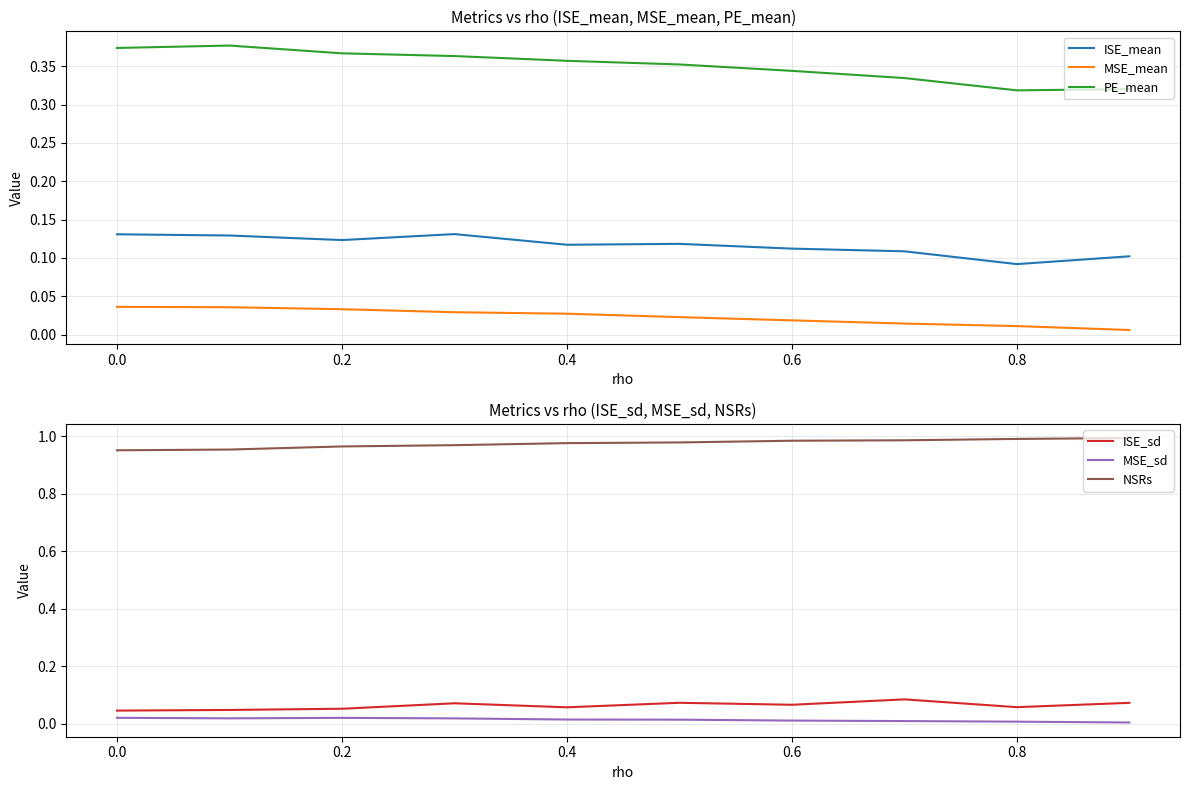

At which label is ISE_mean closest to 0?

0.8